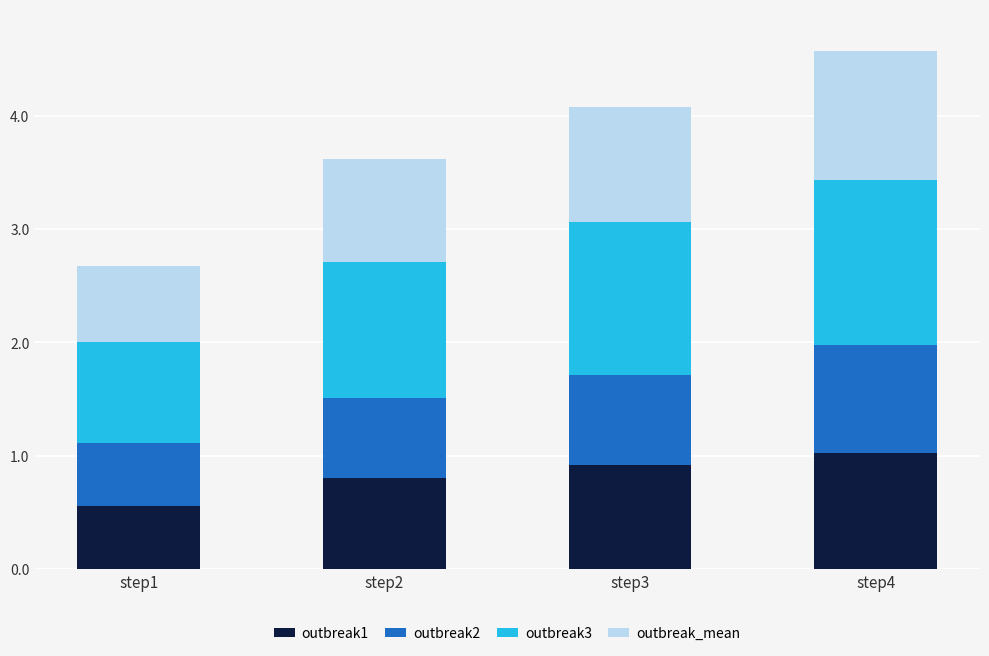

What is the total value across all series at step2?

3.6